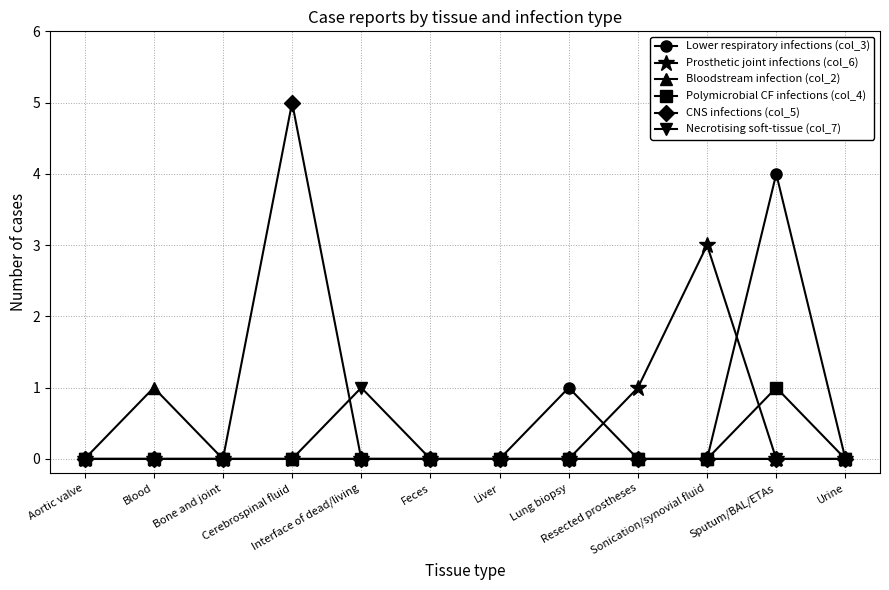

Which series has the widest spread of values?

CNS infections (col_5)